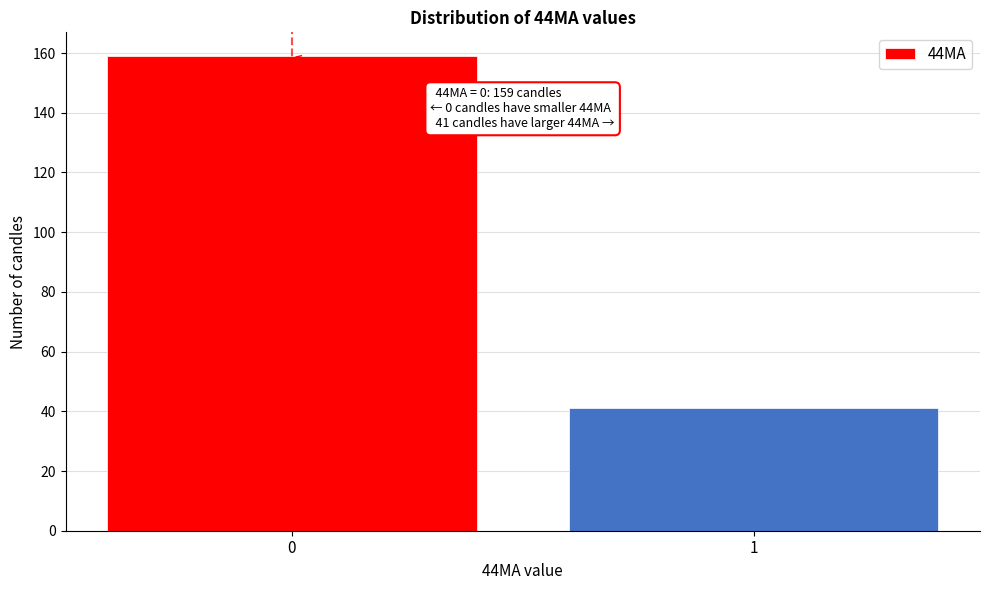

Reading left to right, extract all data points from this chart.

159	41